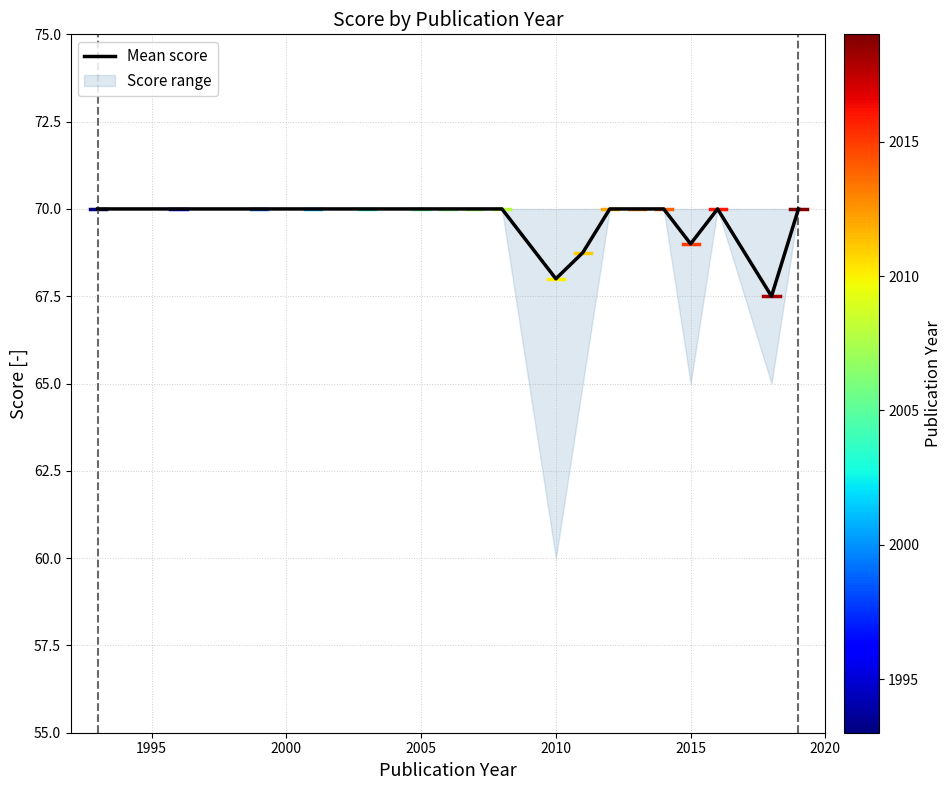

What is the lowest value of the Mean score series?

67.5